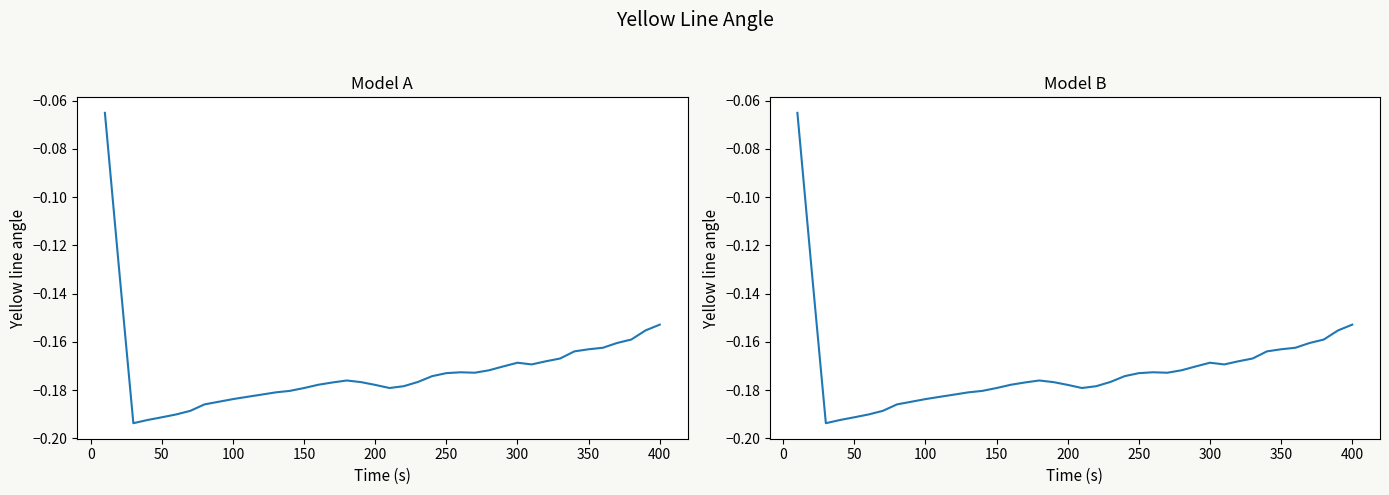

Reading left to right, transcribe all the data shown in this chart.

-0.1	-0.1	-0.2	-0.2	-0.2	-0.2	-0.2	-0.2	-0.2	-0.2	-0.2	-0.2	-0.2	-0.2	-0.2	-0.2	-0.2	-0.2	-0.2	-0.2	-0.2	-0.2	-0.2	-0.2	-0.2	-0.2	-0.2	-0.2	-0.2	-0.2	-0.2	-0.2	-0.2	-0.2	-0.2	-0.2	-0.2	-0.2	-0.2	-0.2